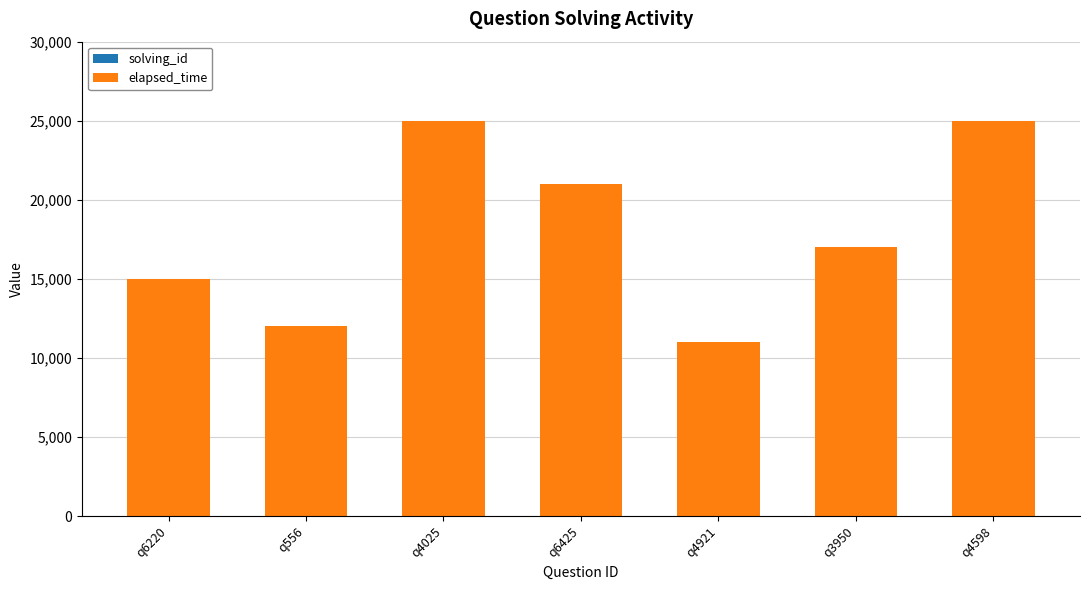

Does the chart contain stacked bars?

Yes